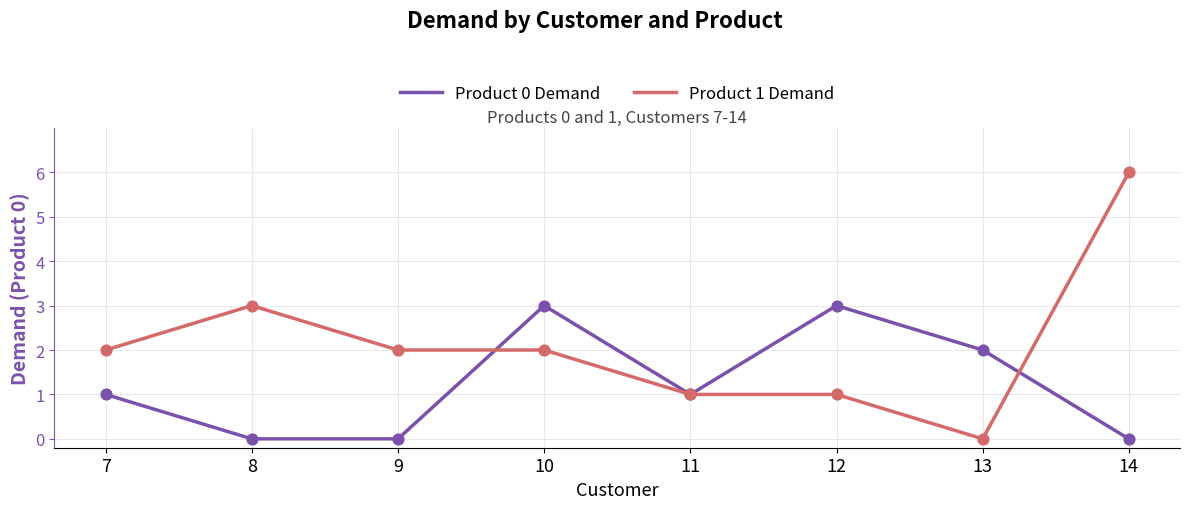

Which series has the largest range (max minus min)?

Product 1 Demand